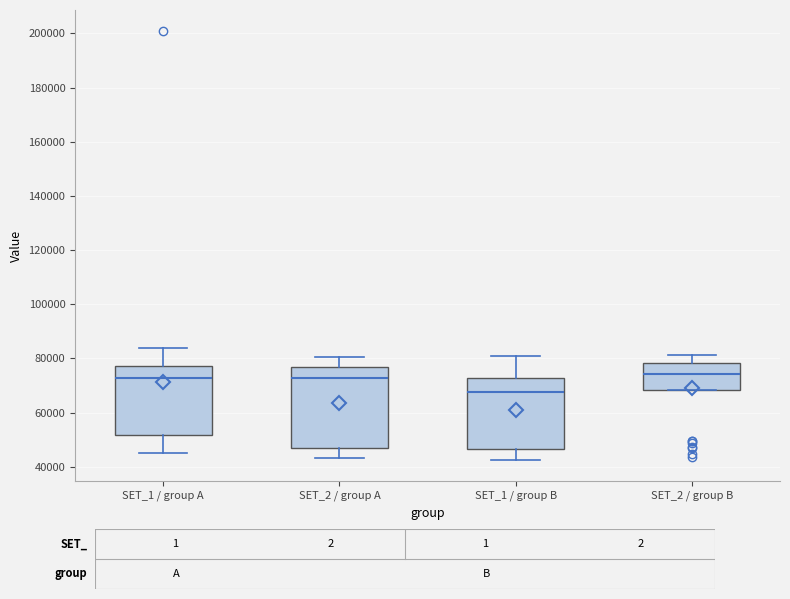

Where is the upper edge of the box for SET_1 / group A on the y-axis? The values are not printed on the chart, so give them approximately, as read against the axis.

78000